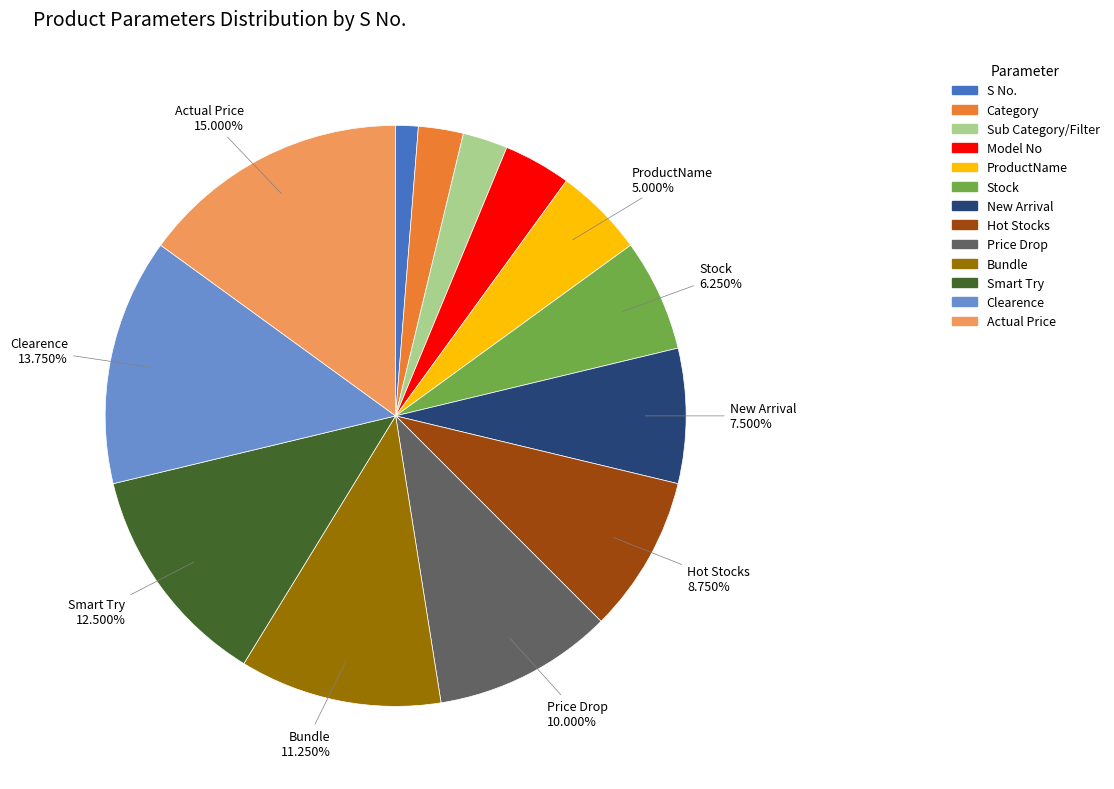

To the nearest percent, what is the average slice percentage?

8%